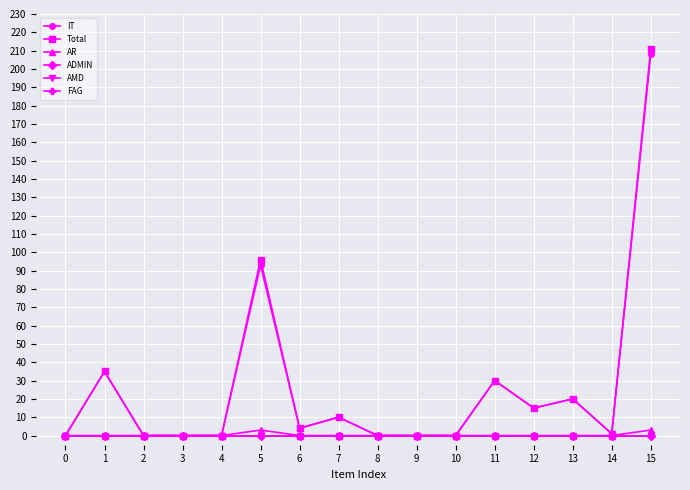

What is the spread (max minus min) of values at 14?

1